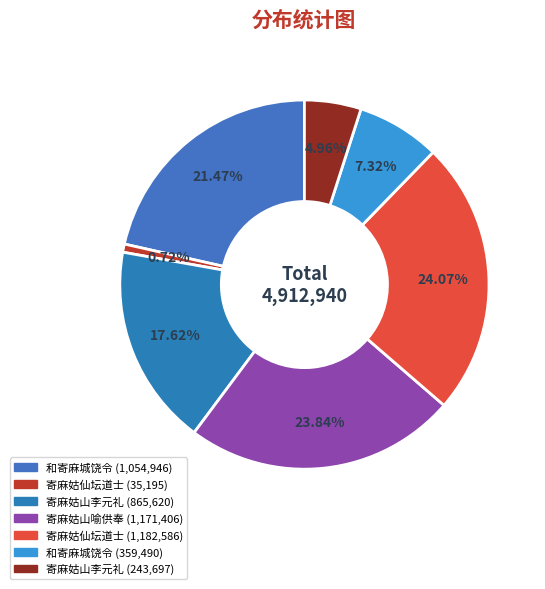

How many segments does this pie chart have?

7